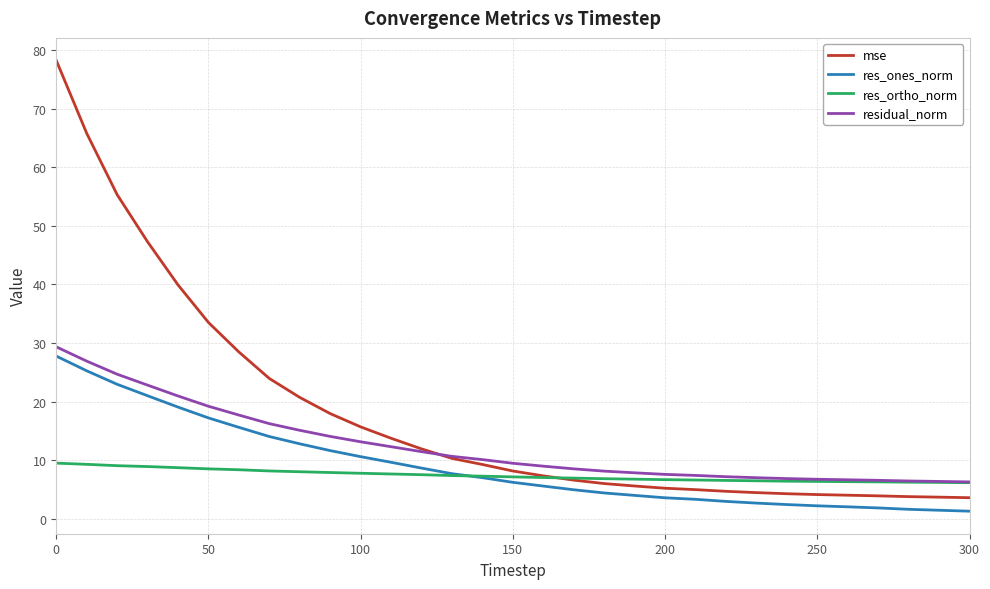

Which series has the largest total across all categories?

mse